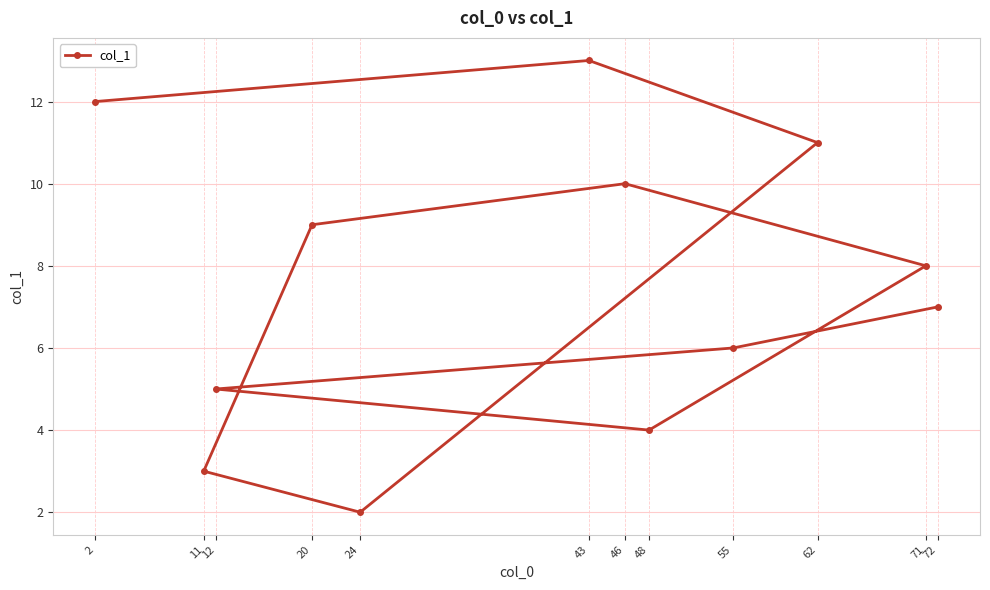

Reading right to left, transcribe all the data shown in this chart.

72=7	71=8	62=11	55=6	48=4	46=10	43=13	24=2	20=9	12=5	11=3	2=12